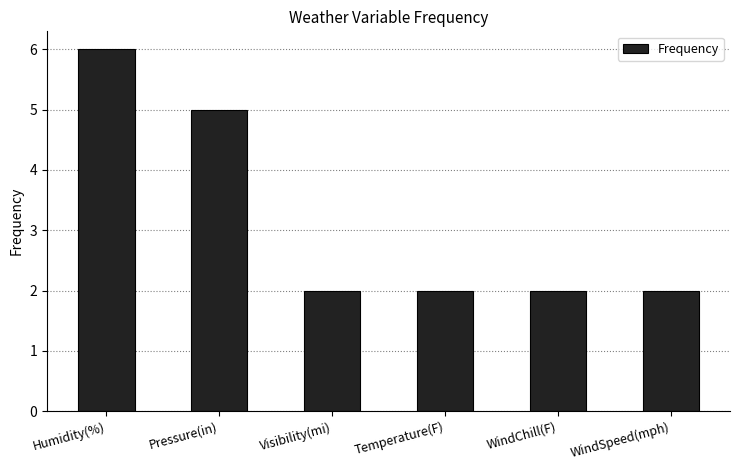

Count the number of data series in this chart.

1